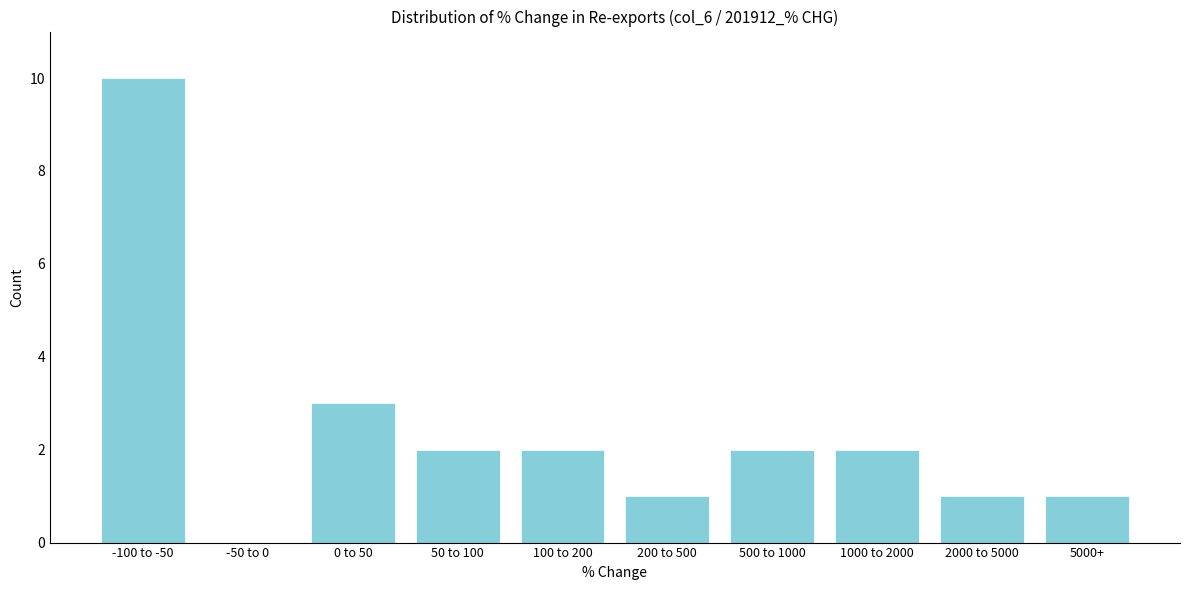

Reading left to right, transcribe all the data shown in this chart.

-100 to -50=10	-50 to 0=0	0 to 50=3	50 to 100=2	100 to 200=2	200 to 500=1	500 to 1000=2	1000 to 2000=2	2000 to 5000=1	5000+=1